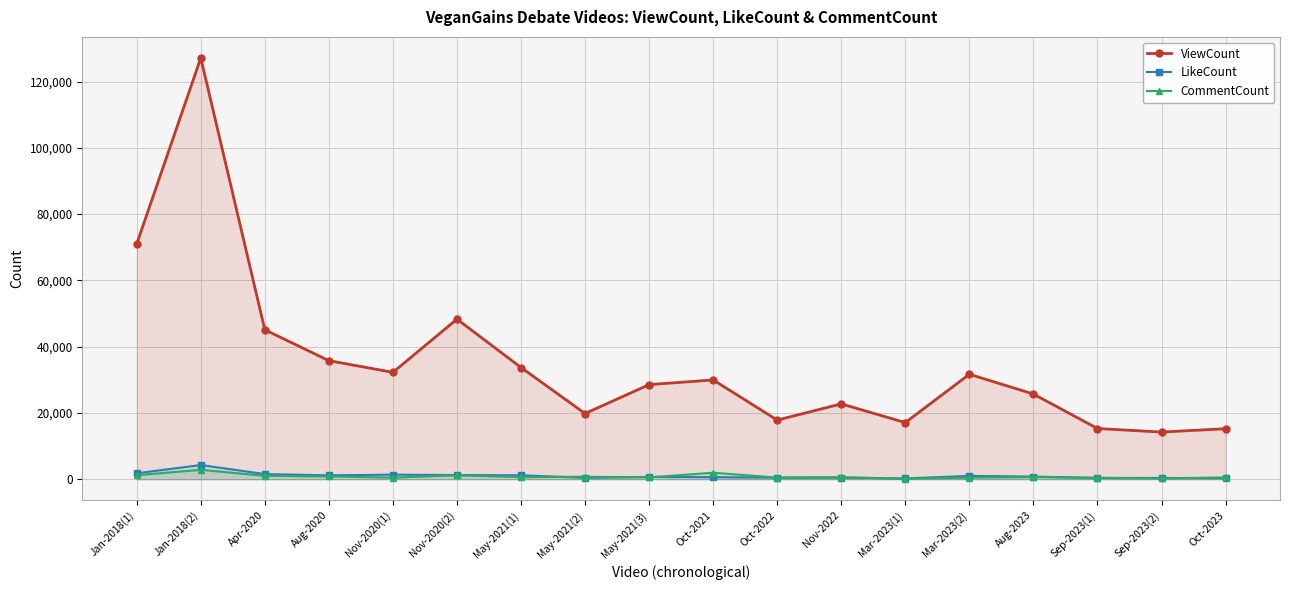

What is the label of the 13th point from the right?

Nov-2020(2)